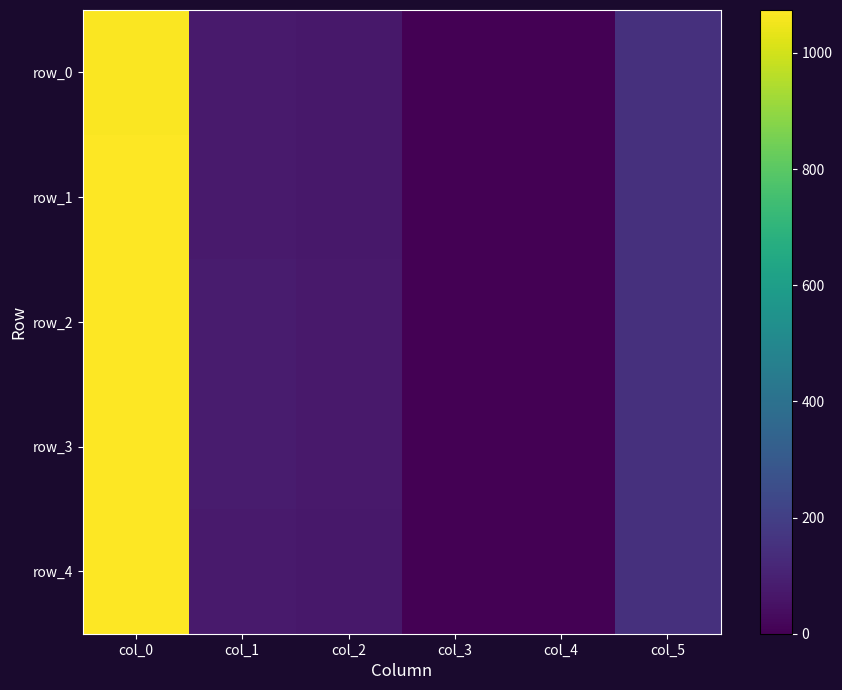

How many data points in row_3 are above 81?

2